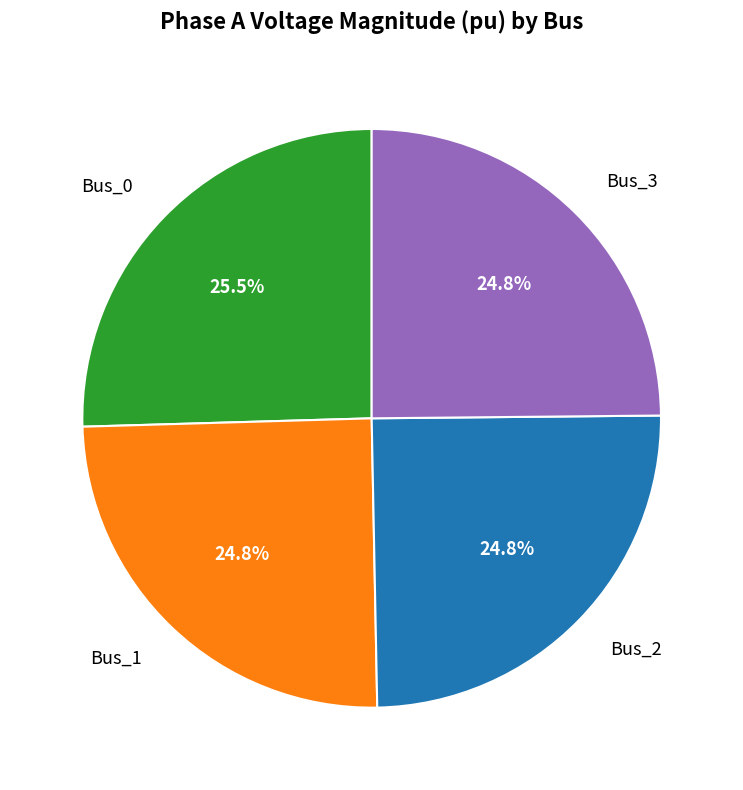

What percentage is the Bus_2 slice, to the nearest percent?

25%